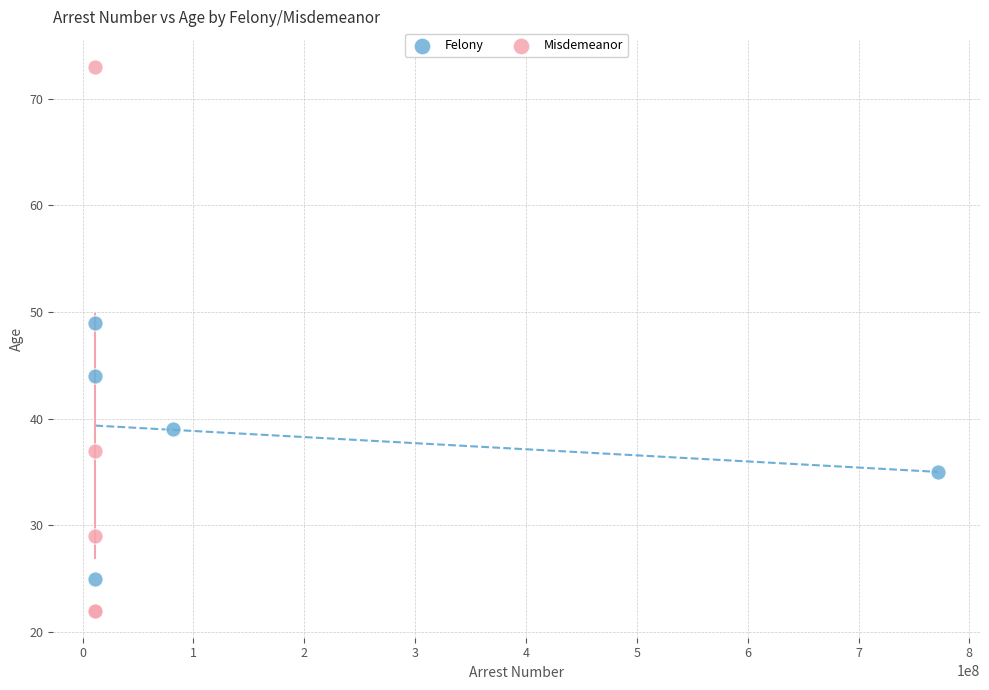

Which series has the largest Y range (max minus min)?

Misdemeanor